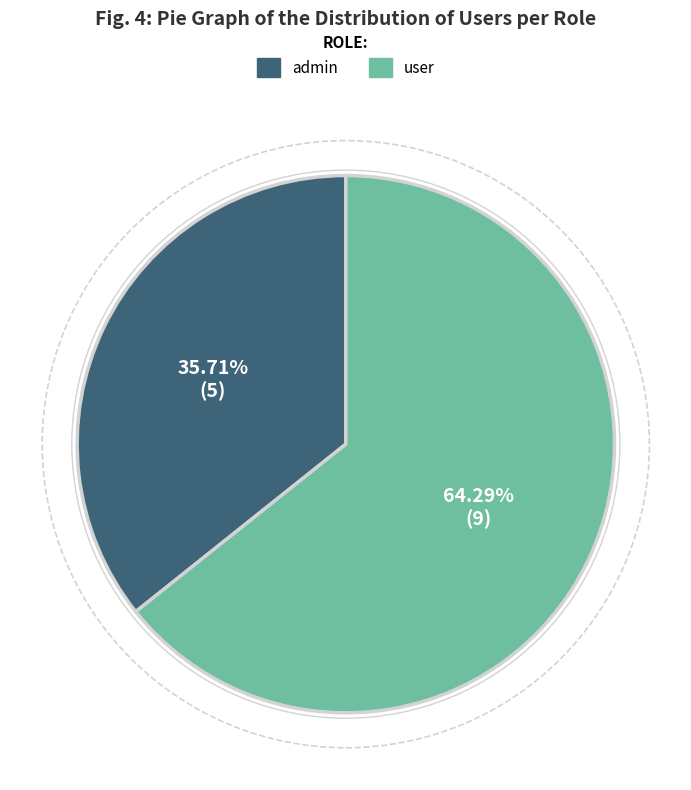

What percentage is NOT represented by admin?

64.3%